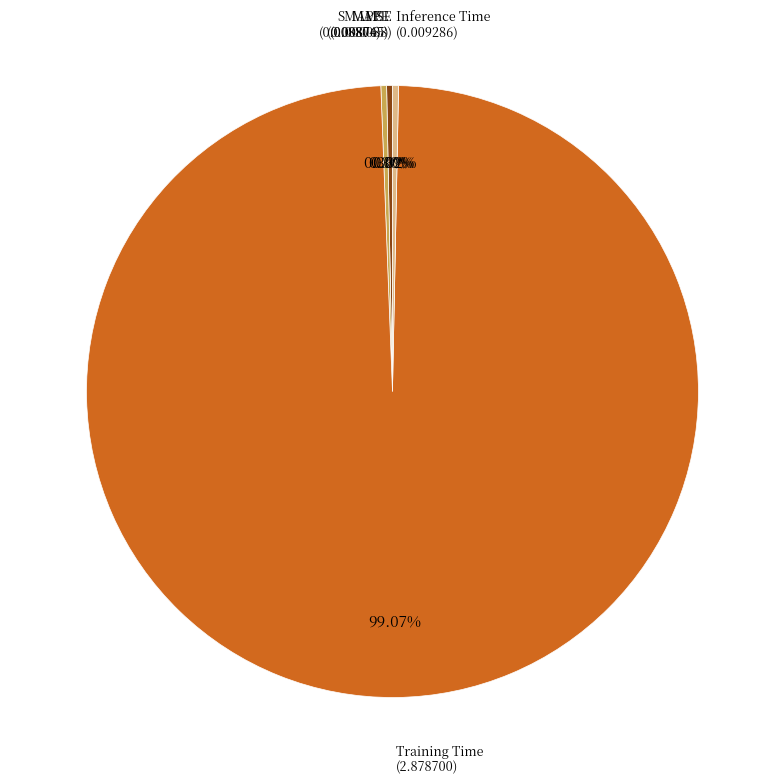

Is it true that Training Time is 99% of the pie?

True